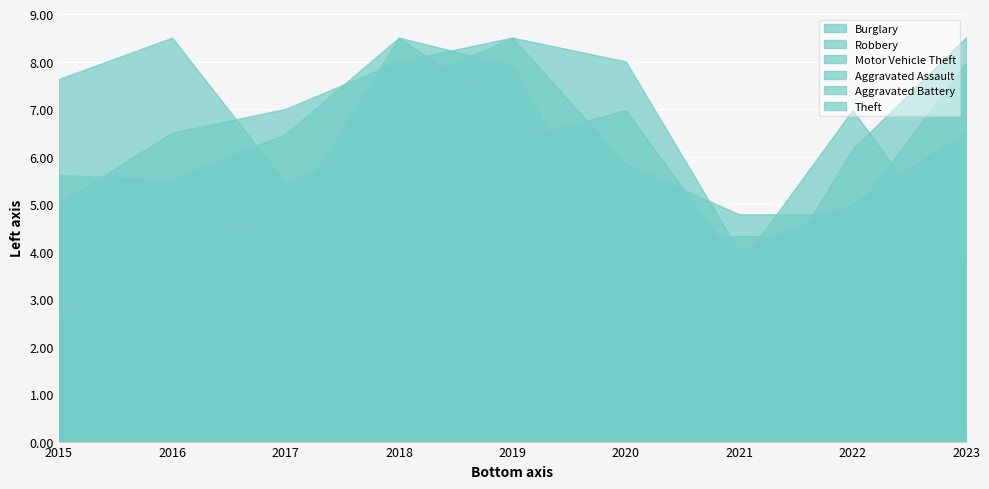

In Aggravated Assault, how many points are higher than both neighbors (excluding endpoints)?

1